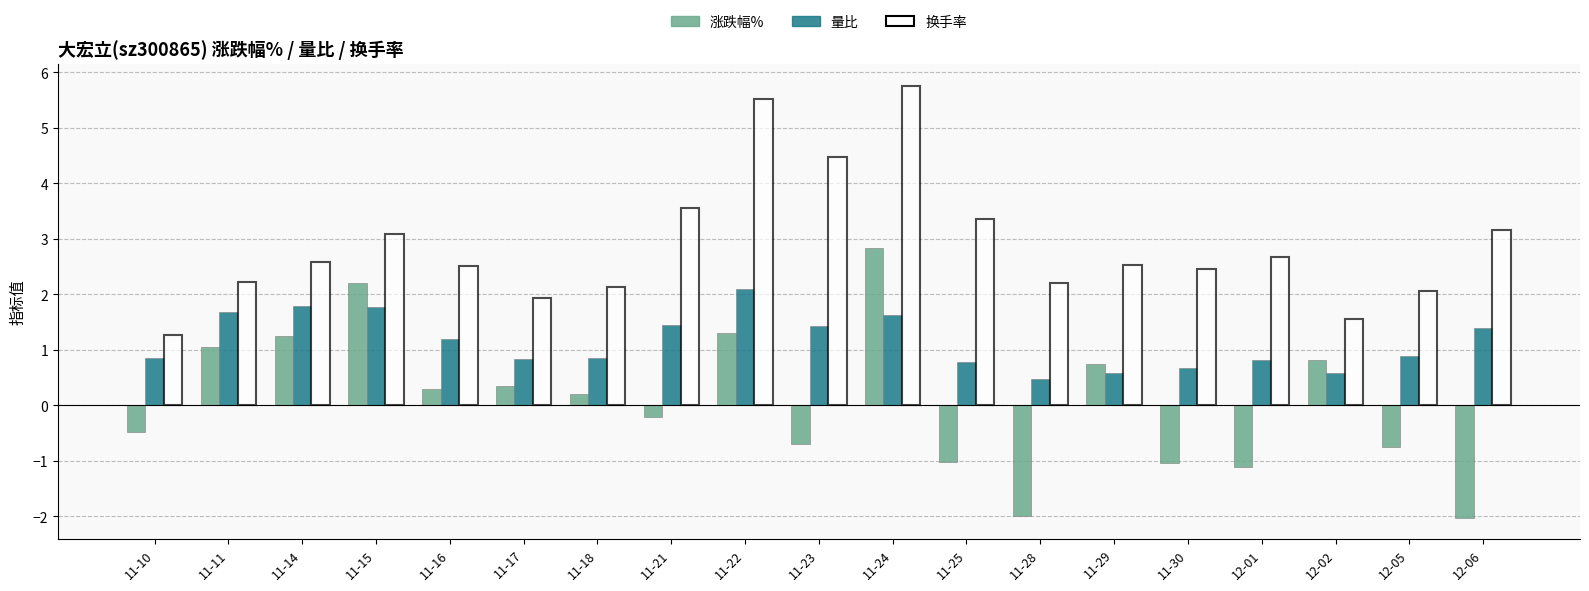

How many bars are there in total?

38